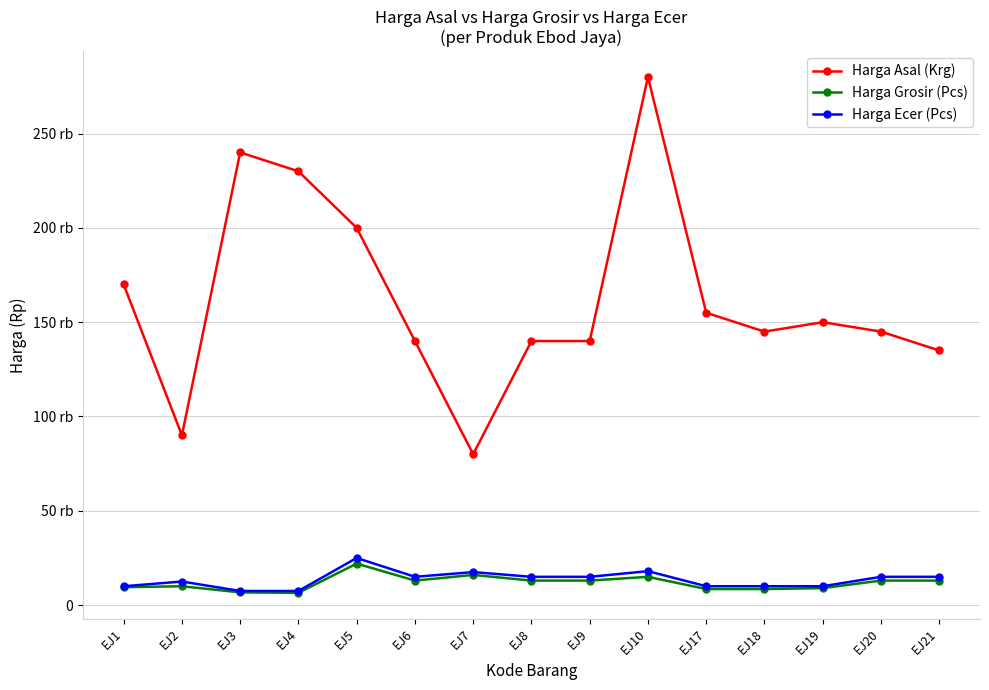

What are all the series names shown in the legend?

Harga Asal (Krg), Harga Grosir (Pcs), Harga Ecer (Pcs)